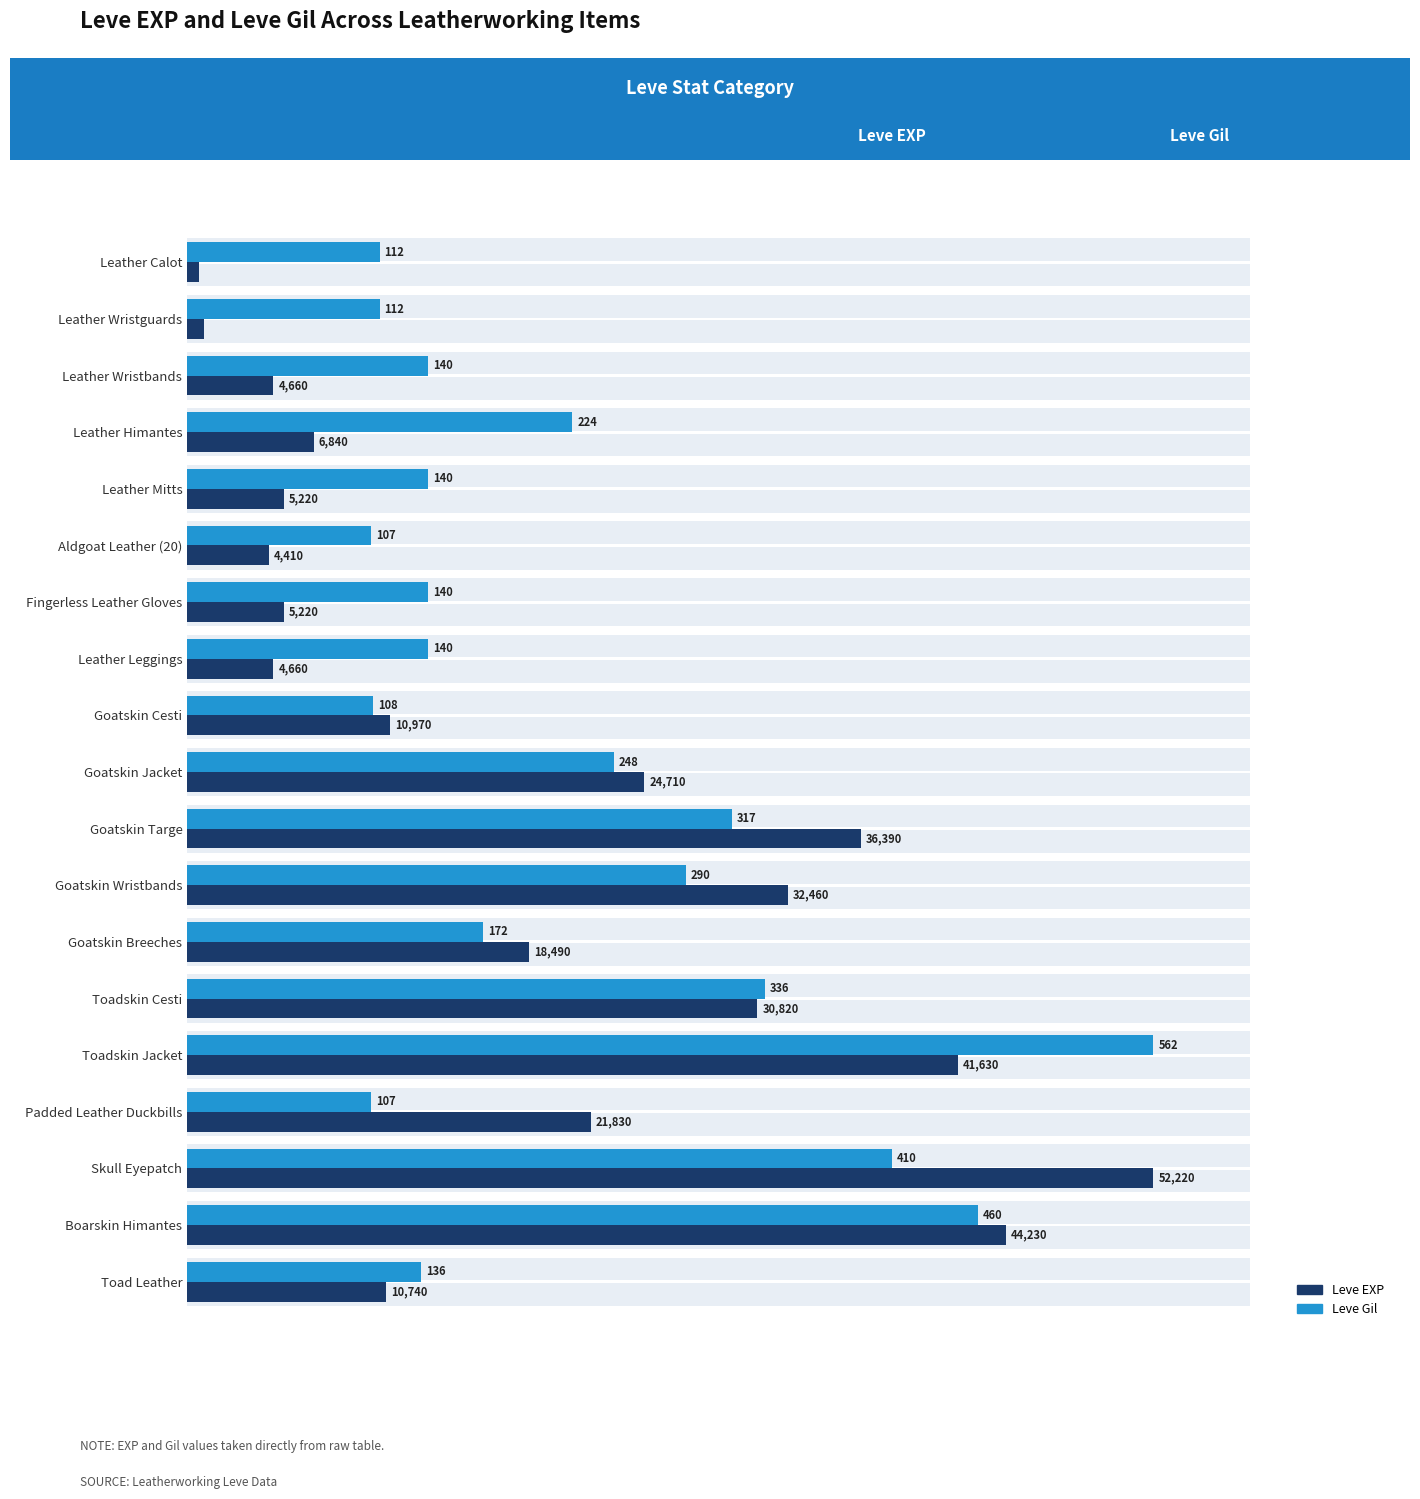

What are all the series names shown in the legend?

Leve EXP, Leve Gil